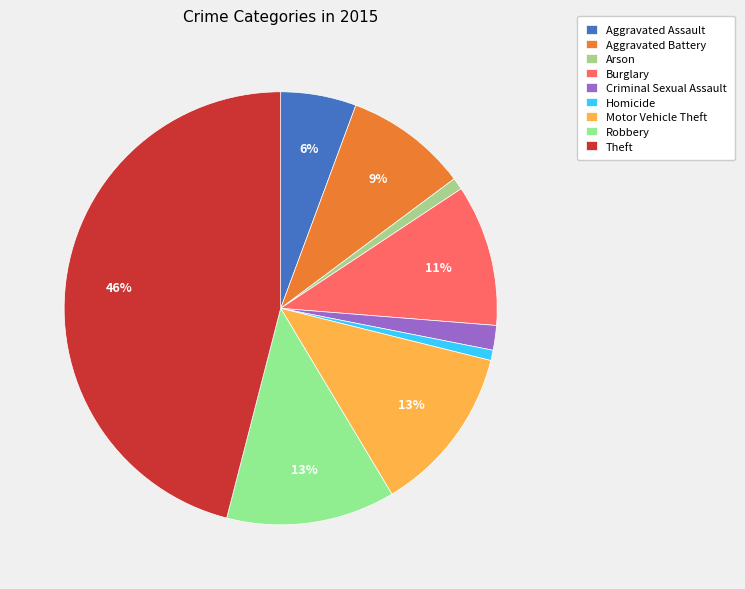

Count the number of slices in the pie.

9